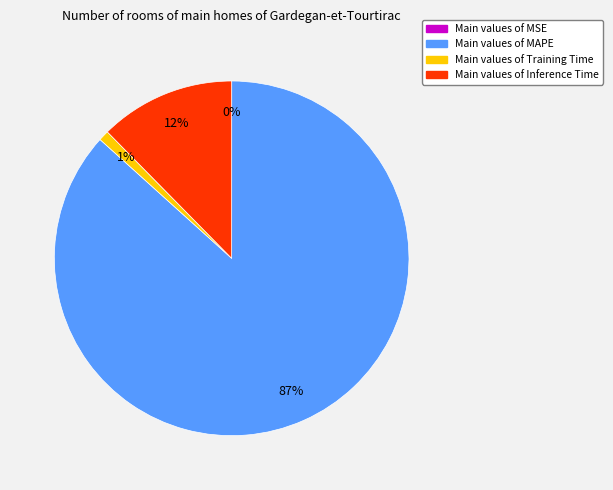

To the nearest percent, what is the difference between the largest and smallest slice percentages?

87%